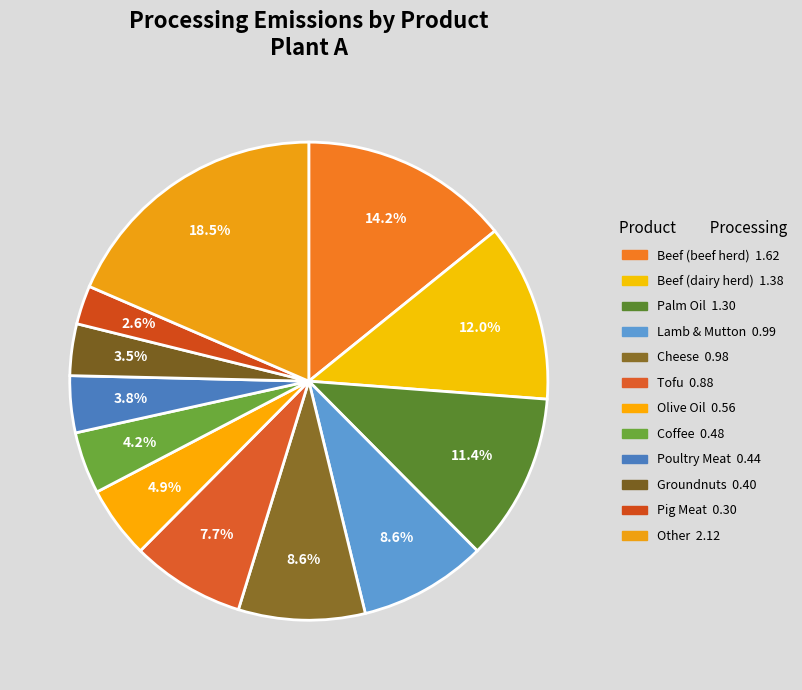

Is there any slice that represents more than half of the pie?

No